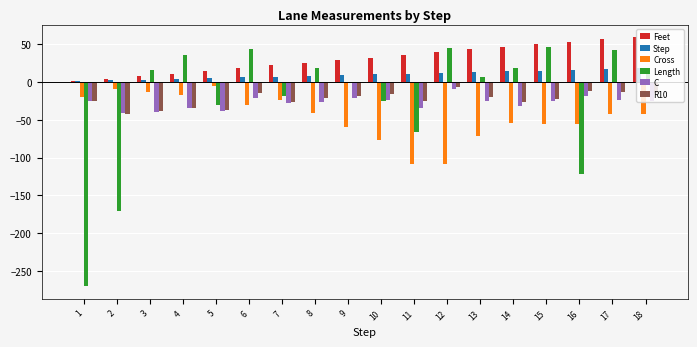

What are all the series names shown in the legend?

Feet, Step, Cross, Length, C, R10